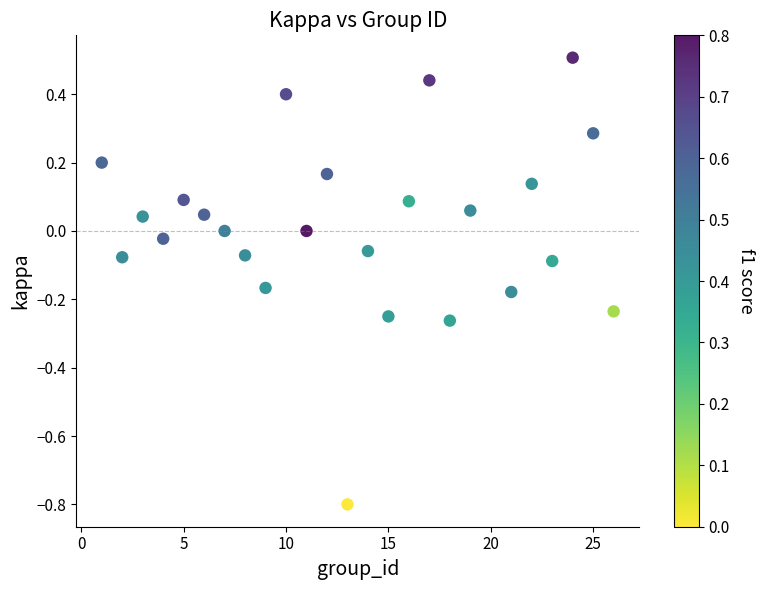

What is the range of Y values (max minus min)?

1.3